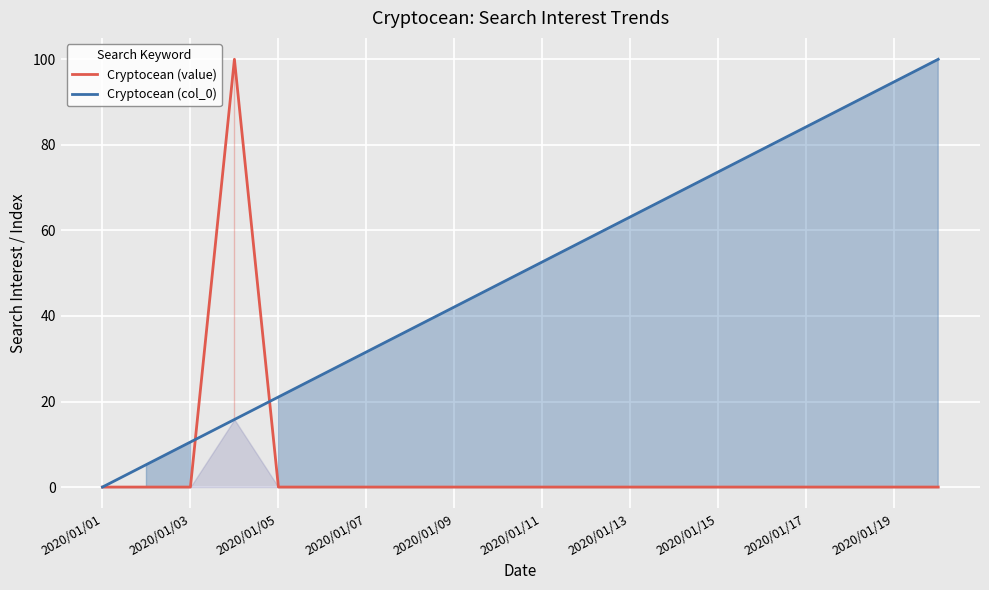

The Cryptocean (value) series shows -30.8 at 2020/01/09. True or false?

False